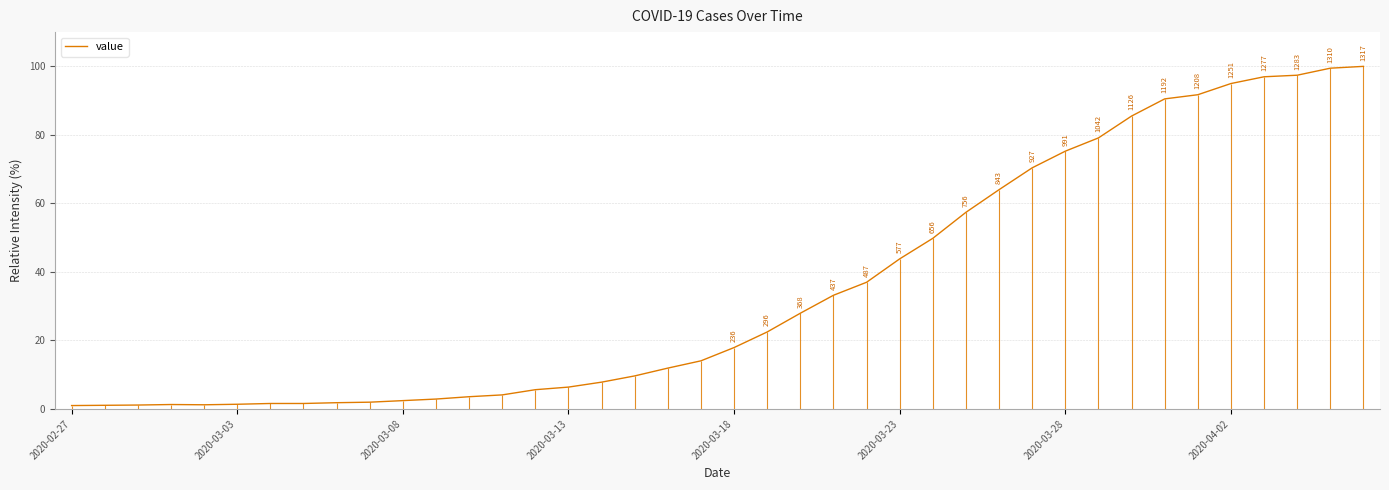

What is the difference between the maximum and minimum values?

99.0